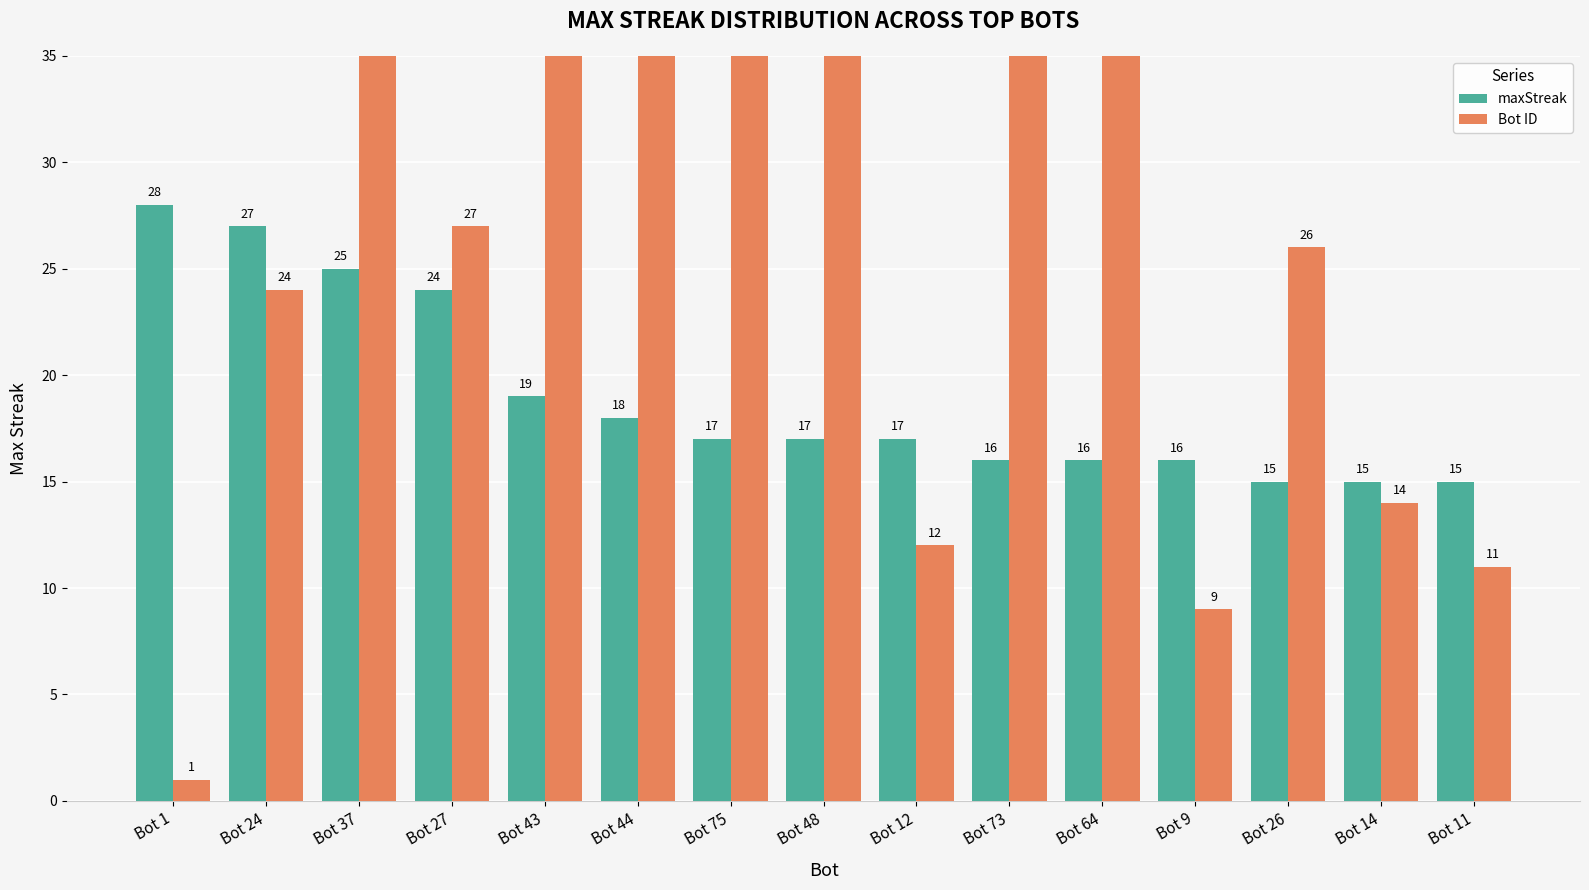

What is the average value of the maxStreak series?

19